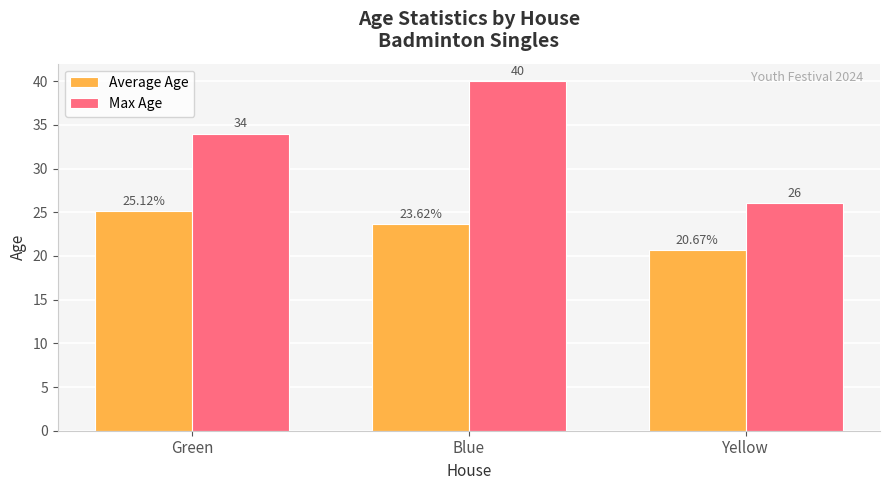

What position from the left is Blue?

2